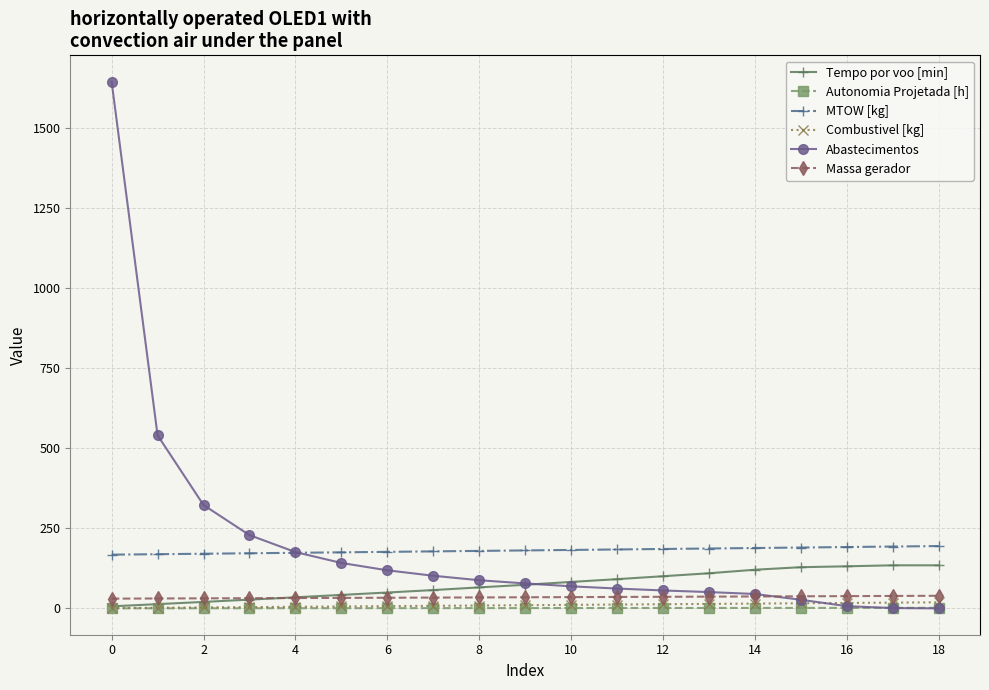

Rank the series by their maximum value, from lowest to highest.

Autonomia Projetada [h], Combustivel [kg], Massa gerador, Tempo por voo [min], MTOW [kg], Abastecimentos